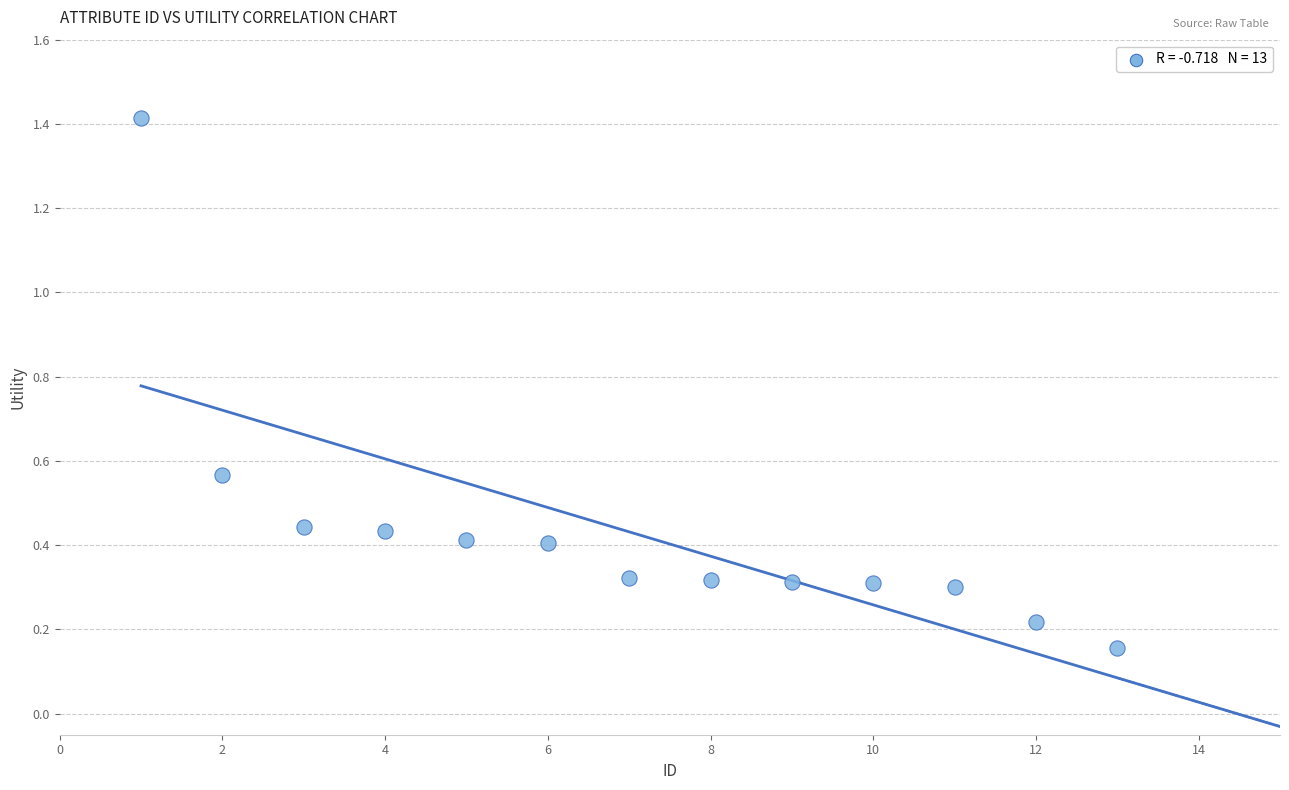

What is the range of X values (max minus min)?

12.0